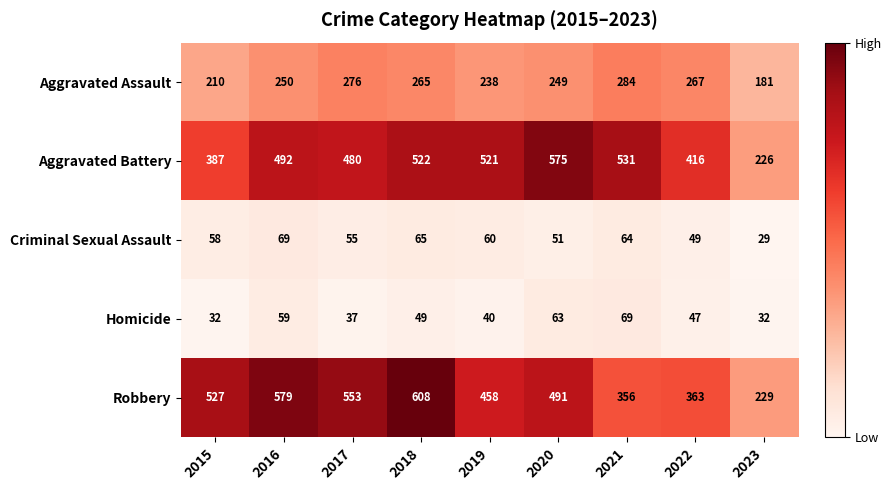

At which category does the chart reach its peak across all series?

2018